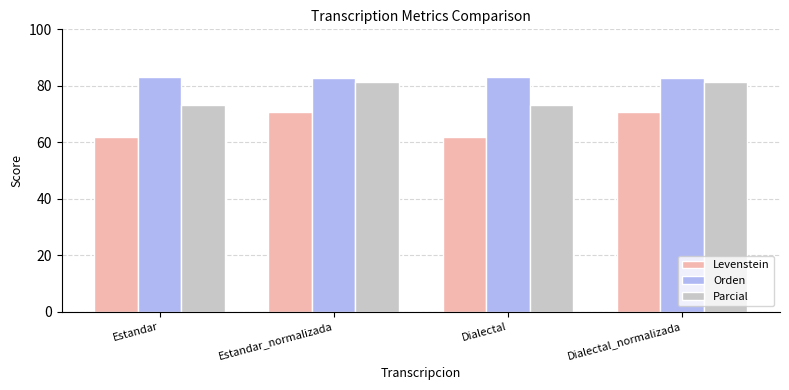

What is the sum of the Parcial values at Estandar_normalizada and Dialectal_normalizada?

163.0